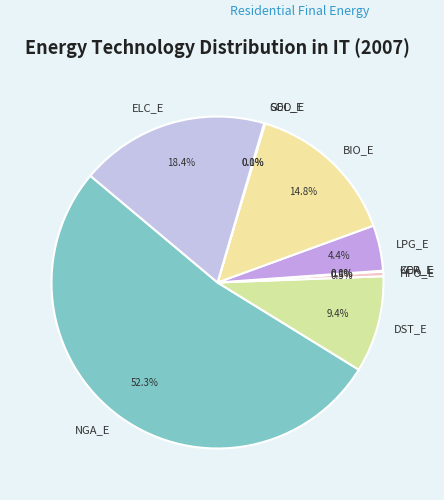

To the nearest percent, what is the average slice percentage?

10%